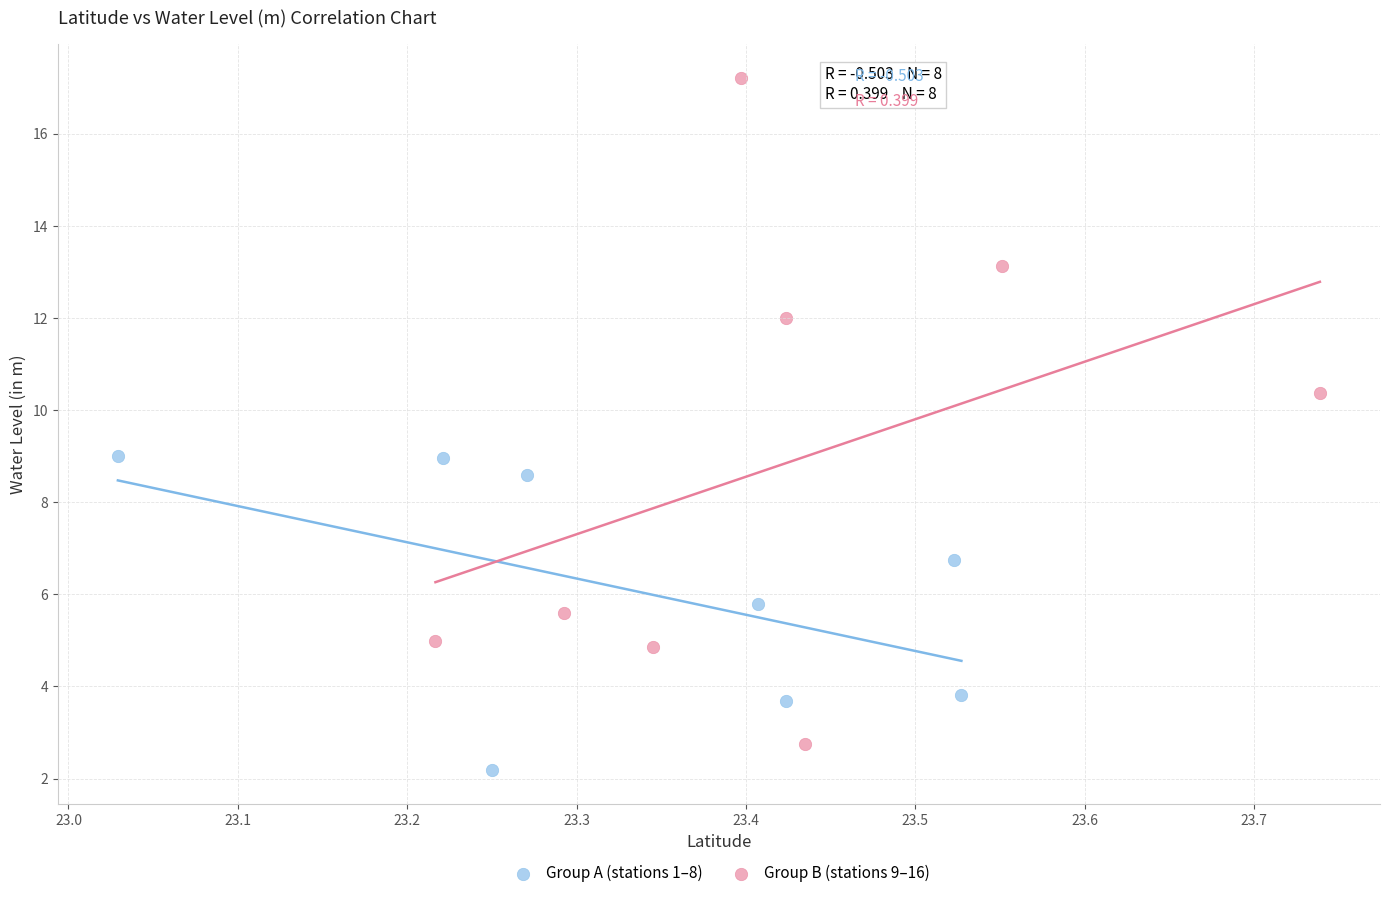

Which series contains the highest Y value?

Group B (stations 9–16)